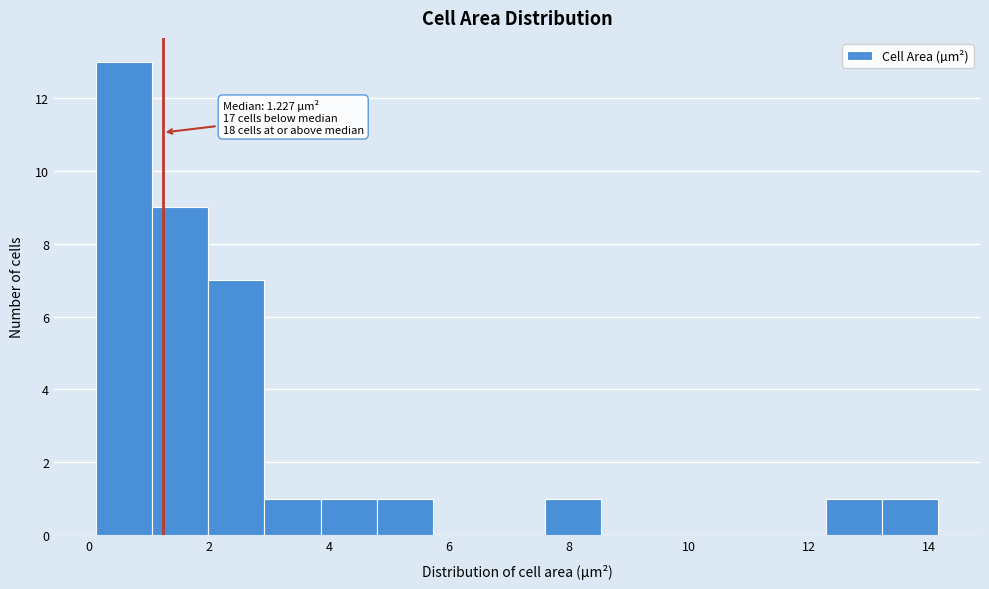

Which range on the x-axis has the tallest bar?

0.2 to 1.0